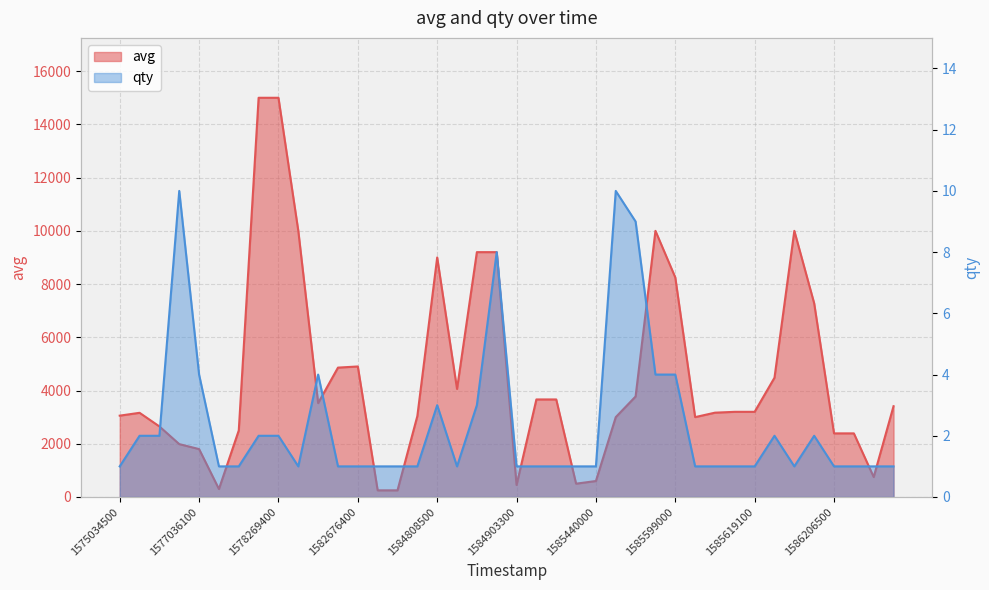

Which category has the highest value in the avg series?

1578180000